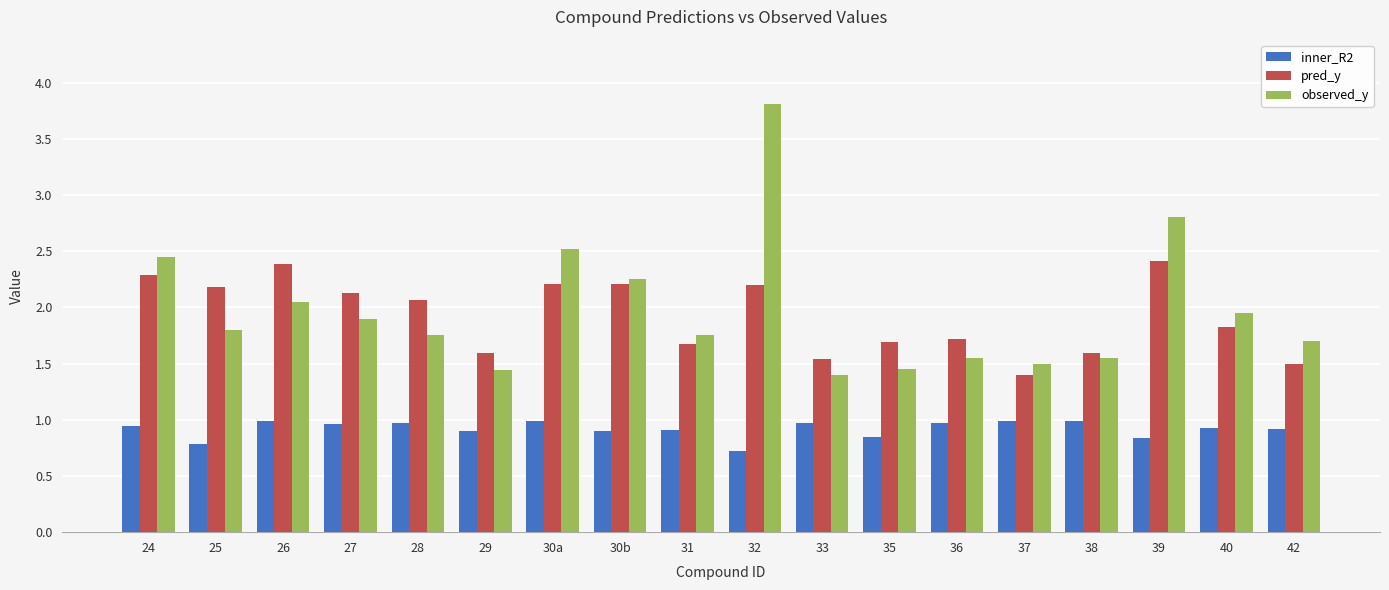

What is the approximate value of pred_y at 35?

1.7